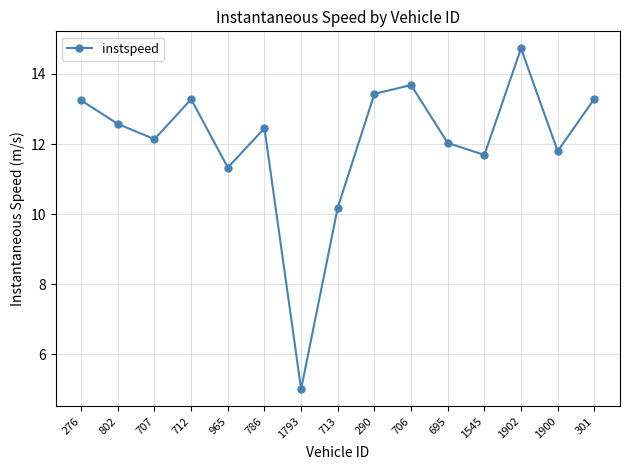

How many points are higher than both their immediate neighbors (excluding endpoints)?

4